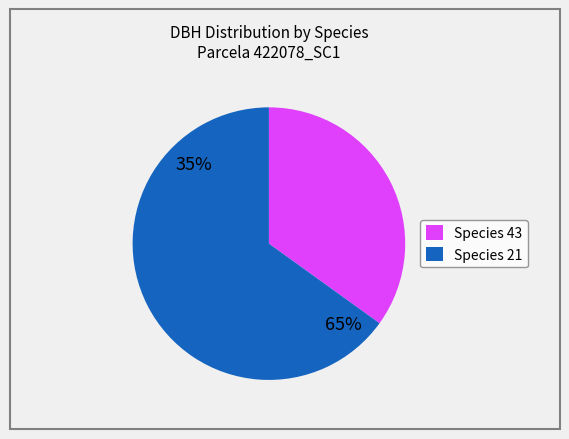

How many slices are in this pie chart?

2